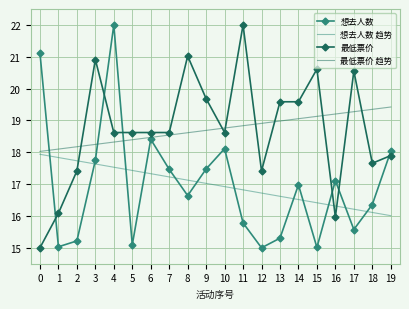

What is the approximate value of 想去人数 趋势 at 7?

17.2